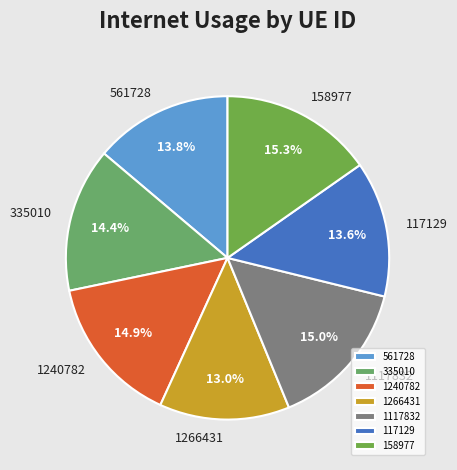

What percentage is the 1240782 slice, to the nearest percent?

15%